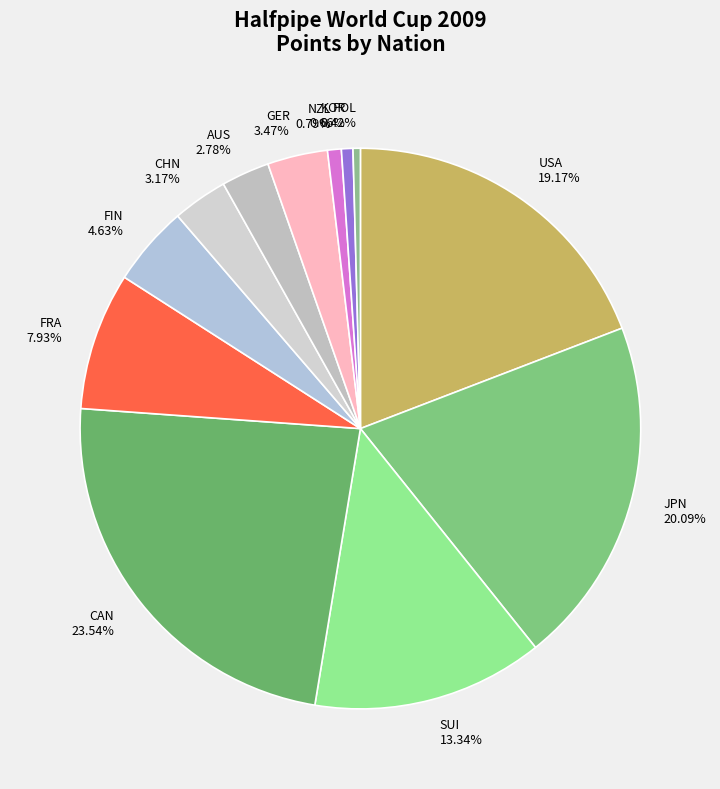

Which category has the biggest portion of the pie?

CAN 23.54%